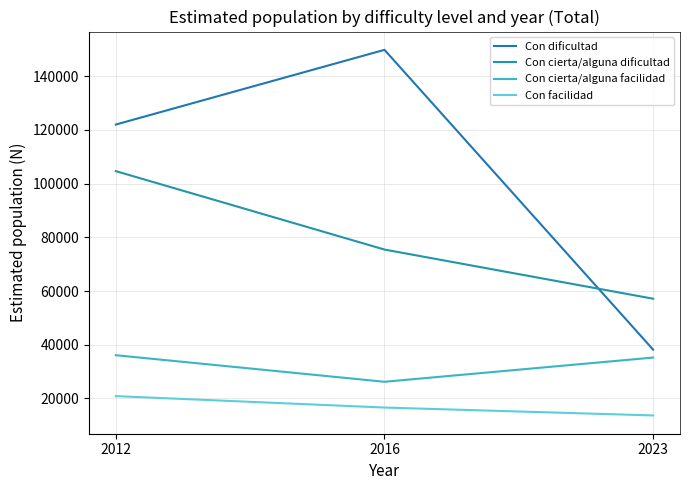

Reading left to right, extract all data points from this chart.

Con dificultad: 2012=122001	2016=149818	2023=38177
Con cierta/alguna dificultad: 2012=104646	2016=75447	2023=57139
Con cierta/alguna facilidad: 2012=36101	2016=26210	2023=35228
Con facilidad: 2012=20868	2016=16613	2023=13674